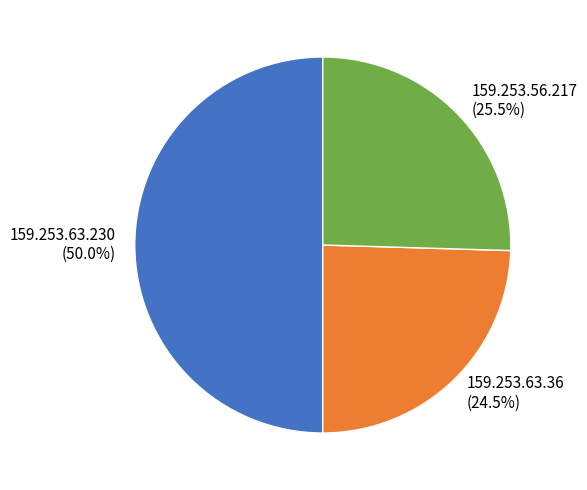

Is it true that 159.253.63.230 is 50% of the pie?

True